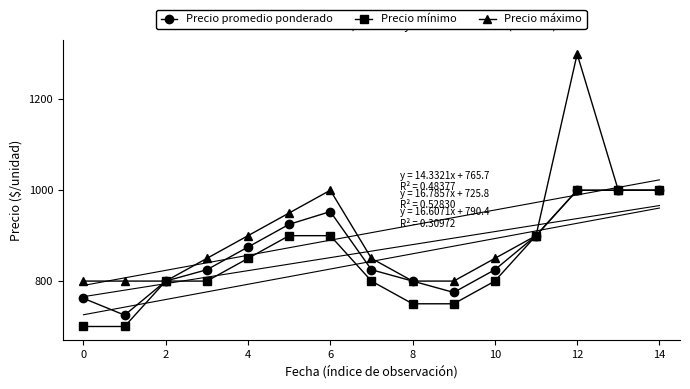

The Precio máximo series shows 800 at 8. True or false?

True